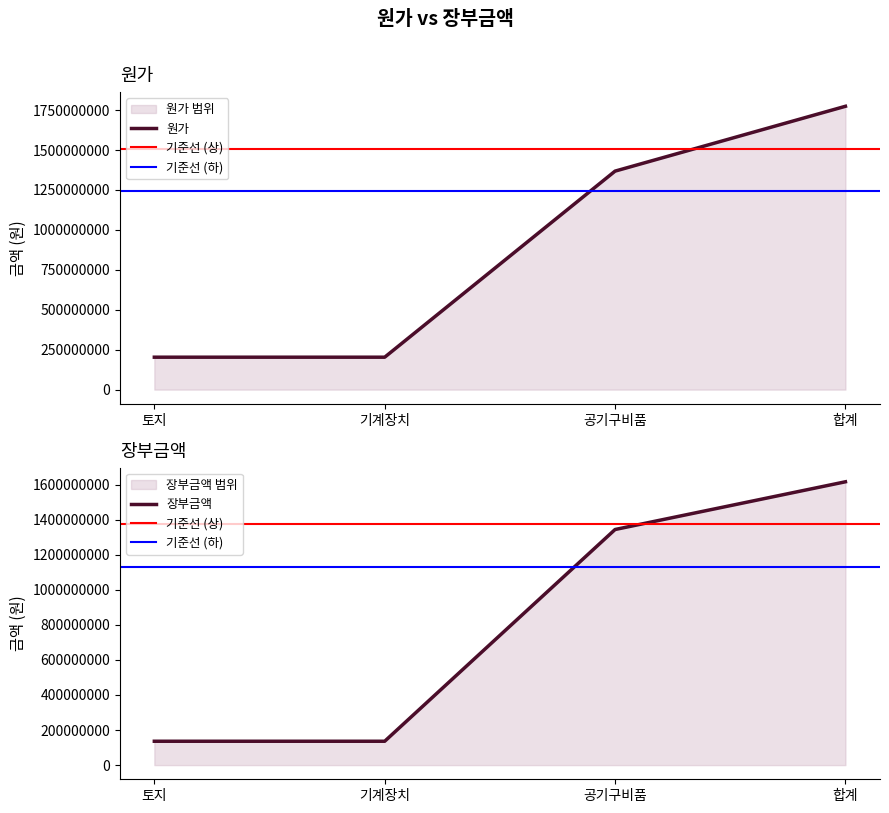

Is the value of 원가 at 합계 greater than the value of 장부금액 at 기계장치?

Yes